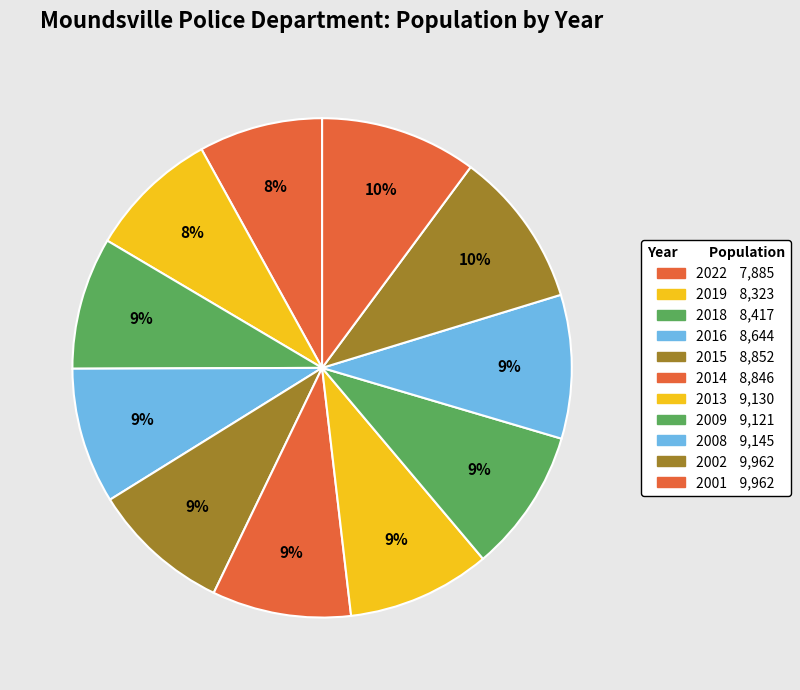

Combined, do 2002 and 2016 account for over 50%?

No